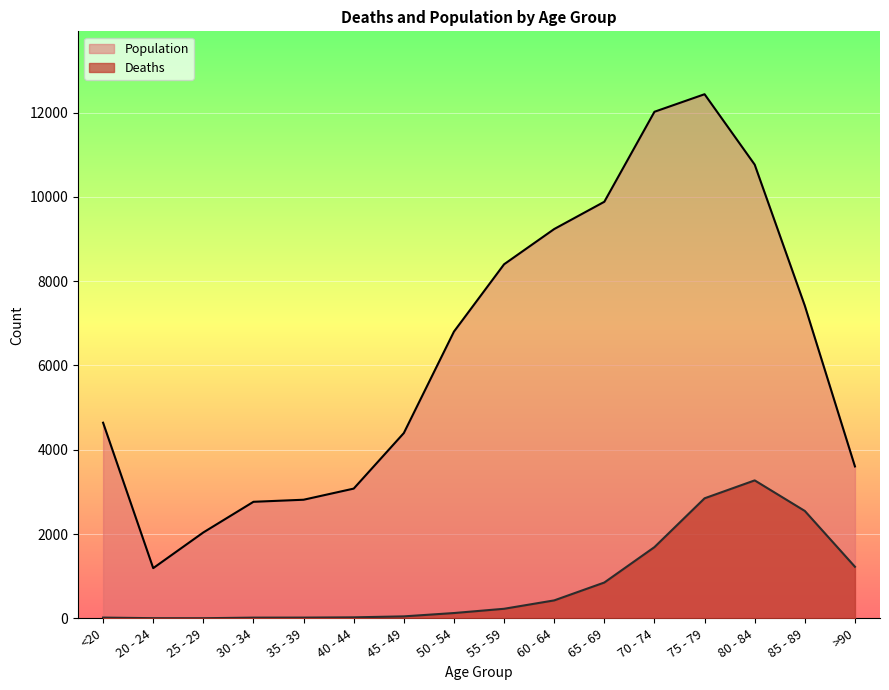

What is the approximate value of Population at >90?

3604